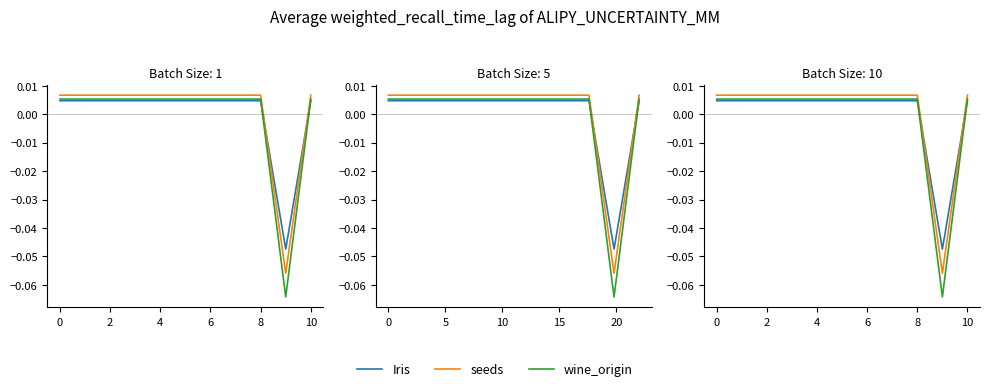

Is it true that Iris equals -0.0 at 9?

False